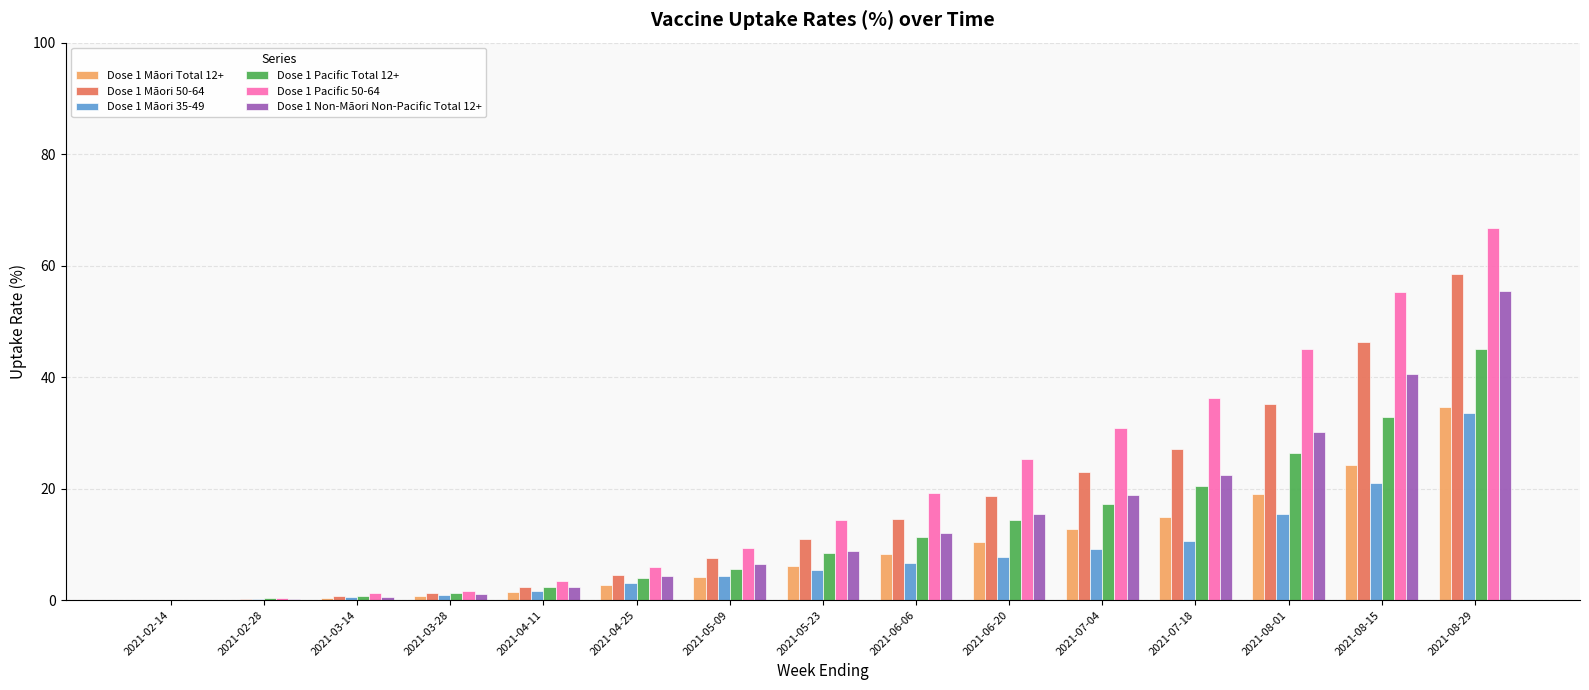

Is it true that Dose 1 Pacific Total 12+ equals 3.9 at 2021-04-25?

True